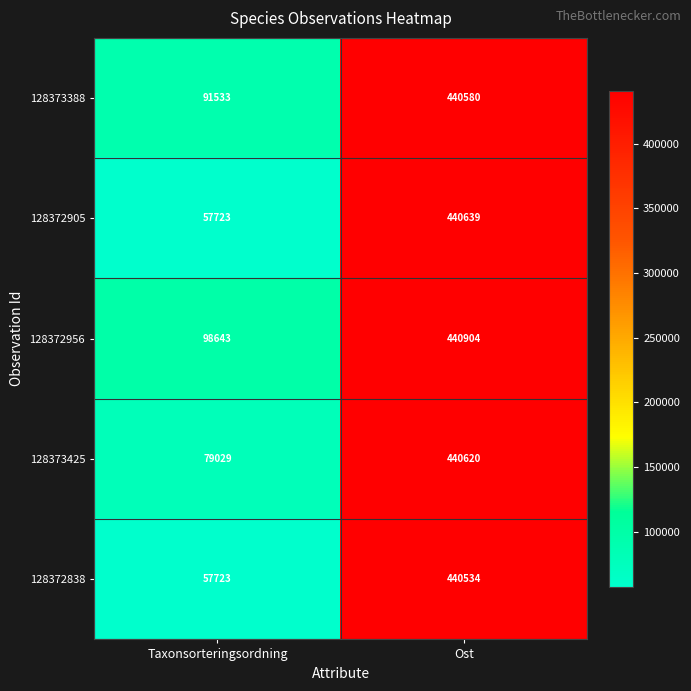

List the series in order of their peak value, highest first.

128372956, 128372905, 128373425, 128373388, 128372838